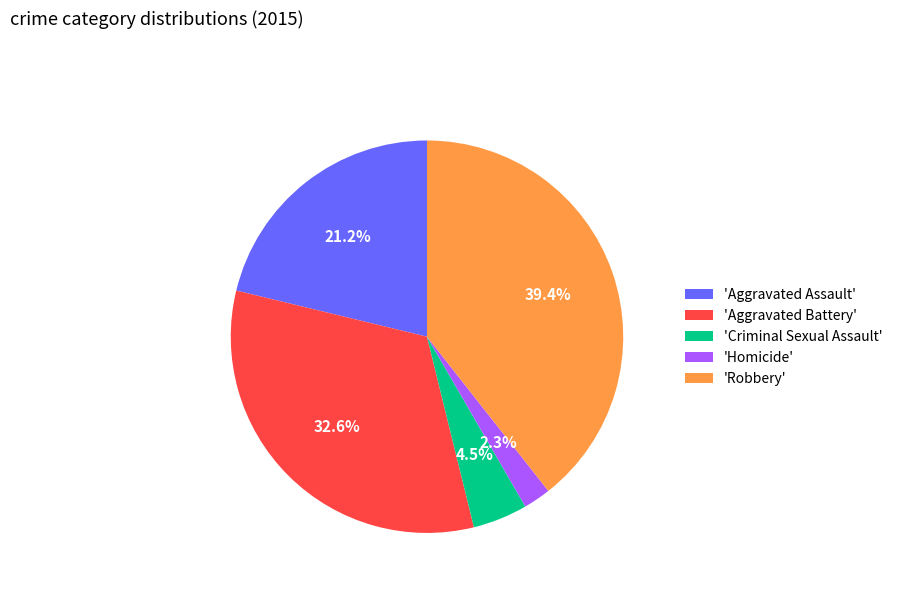

How many slices are in this pie chart?

5